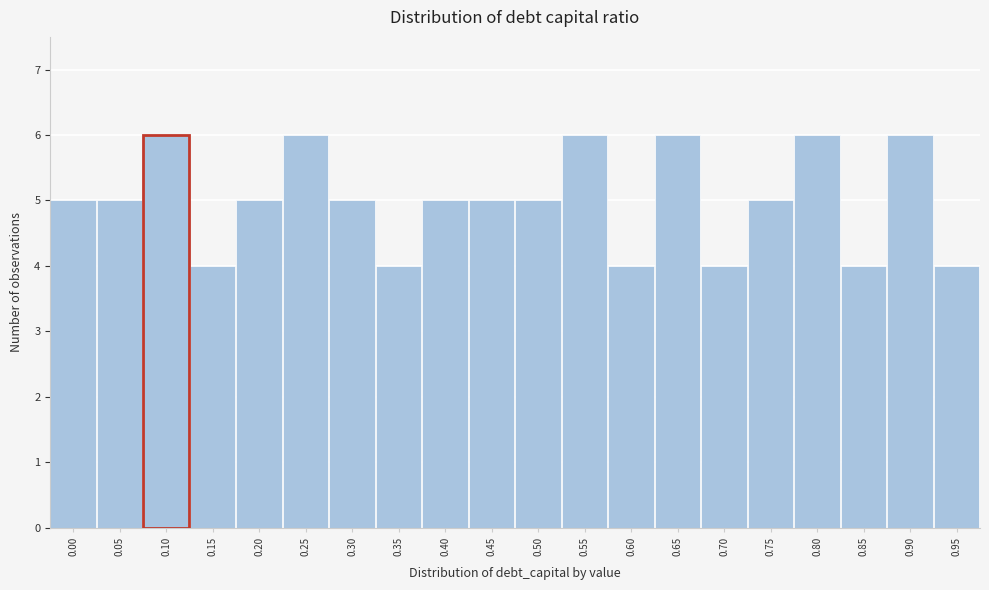

Reading left to right, transcribe all the data shown in this chart.

0.00=5	0.05=5	0.10=6	0.15=4	0.20=5	0.25=6	0.30=5	0.35=4	0.40=5	0.45=5	0.50=5	0.55=6	0.60=4	0.65=6	0.70=4	0.75=5	0.80=6	0.85=4	0.90=6	0.95=4